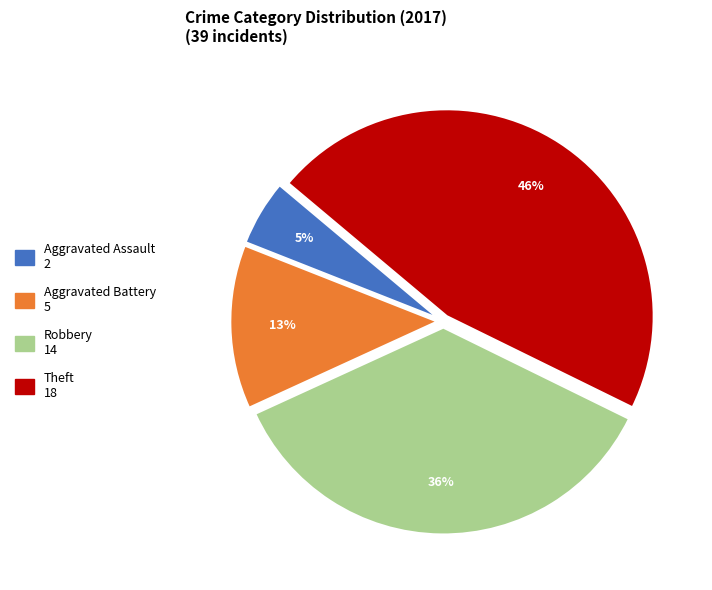

What percentage is the Robbery slice, to the nearest percent?

36%